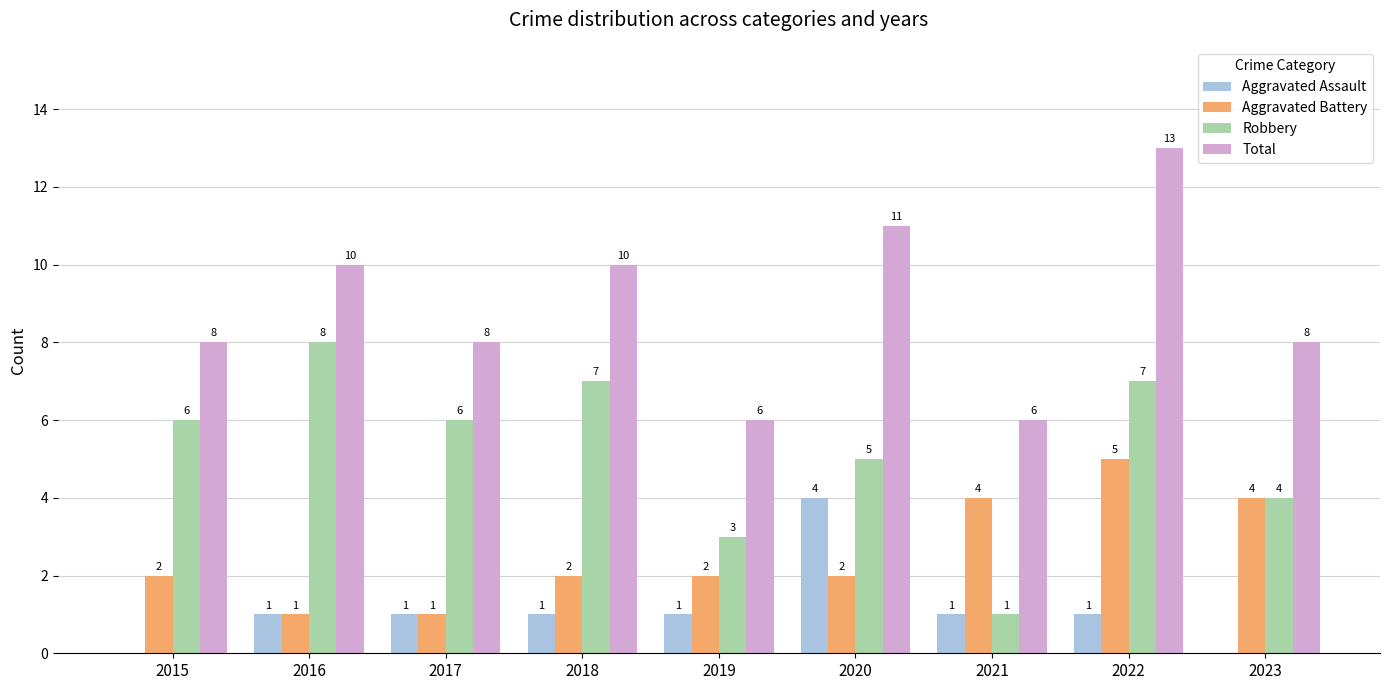

How many positive values does the Aggravated Assault series have?

7